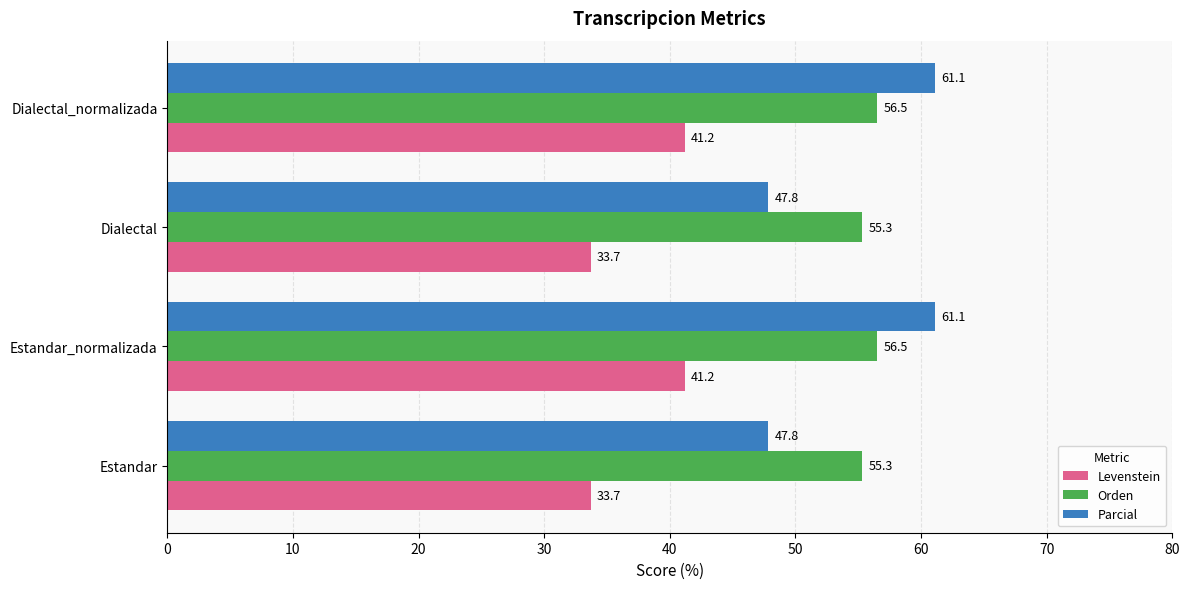

What is the maximum value for Parcial?

61.1